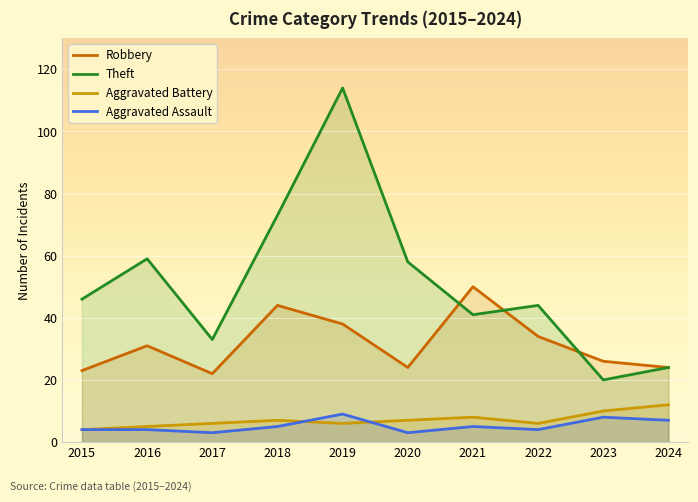

Is it true that Aggravated Battery equals 4 at 2015?

True